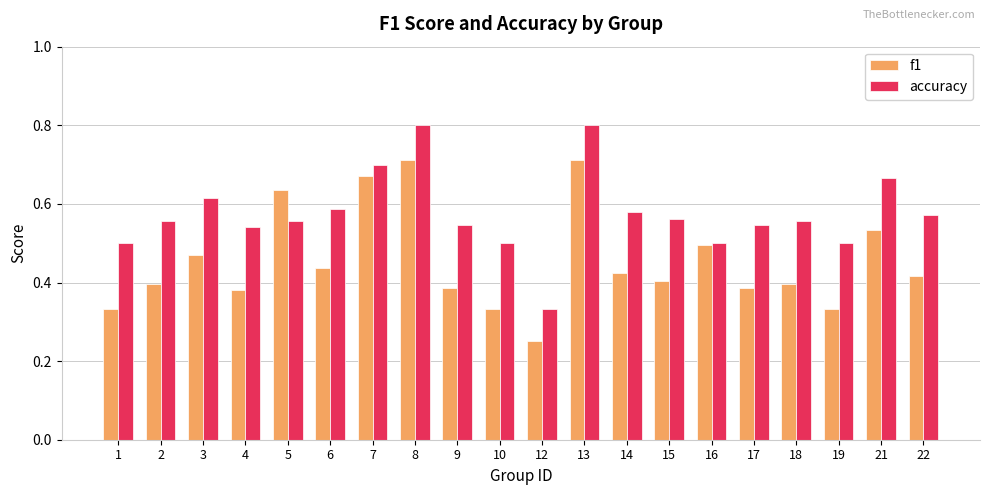

How many distinct data groups are displayed?

2